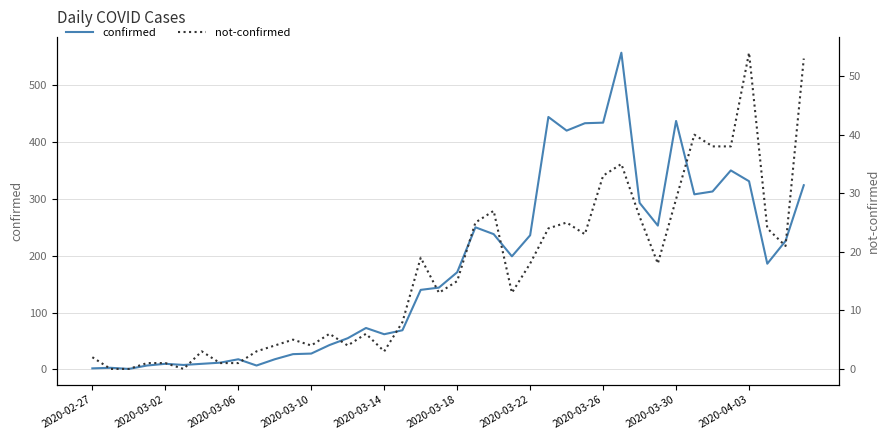

Between 32 and 37, which is larger?

32